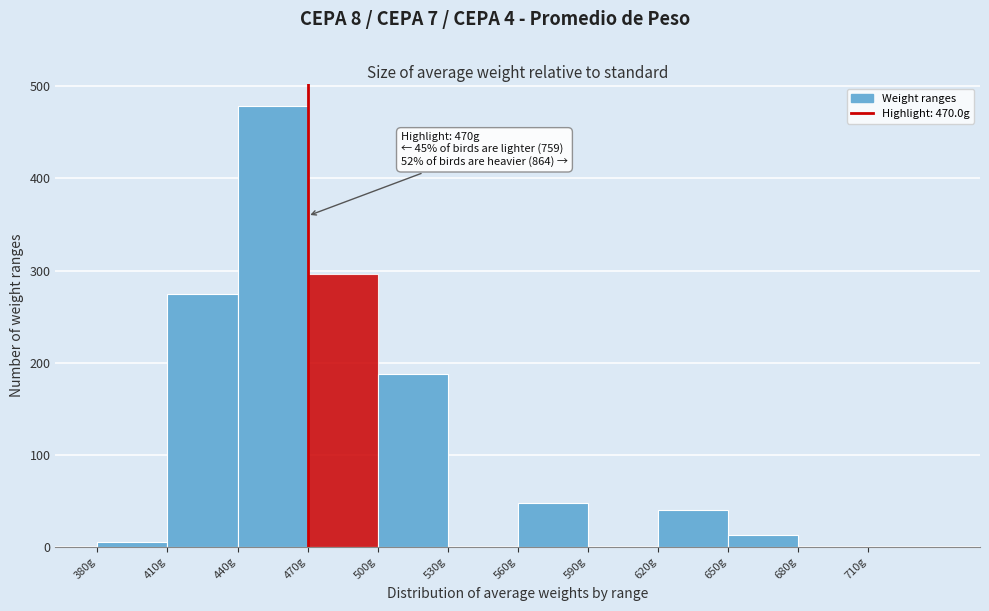

Over which range of the x-axis is the bar tallest?

440 to 470